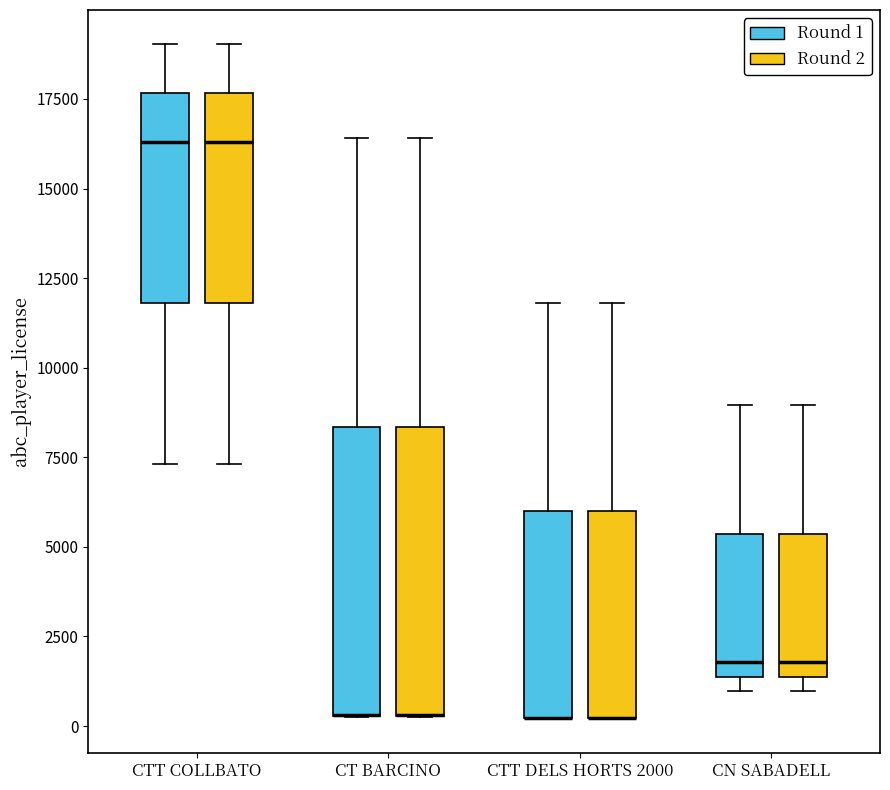

Where is the upper edge of the box for CT BARCINO (Round 1) on the y-axis? The values are not printed on the chart, so give them approximately, as read against the axis.

8500